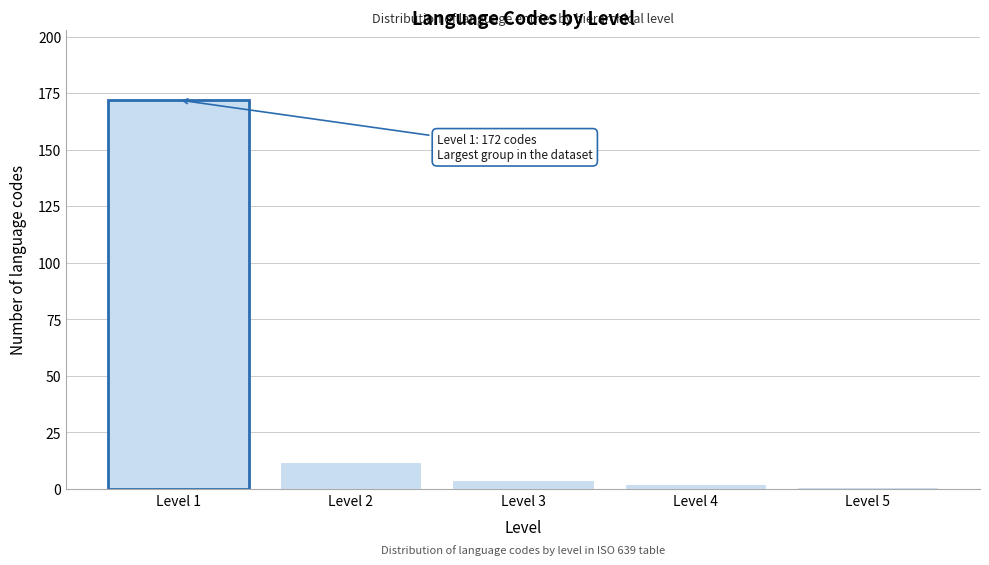

Reading left to right, list all the values displayed in this chart.

172	12	4	2	1